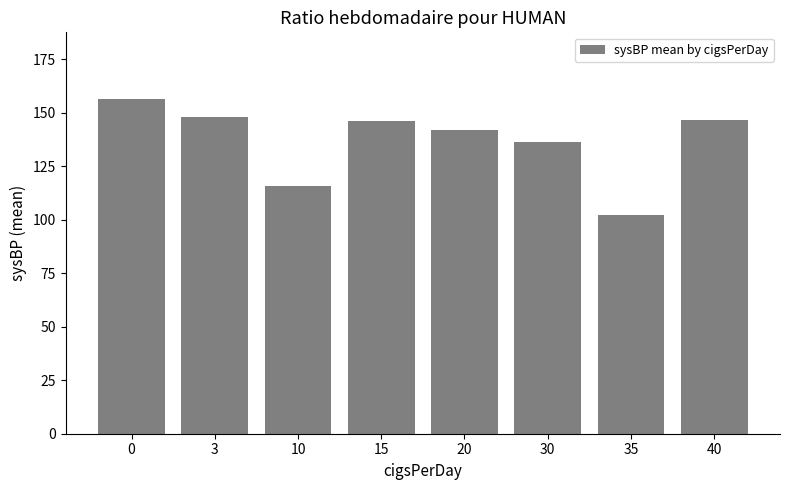

The value at 10 is 116.0. True or false?

True